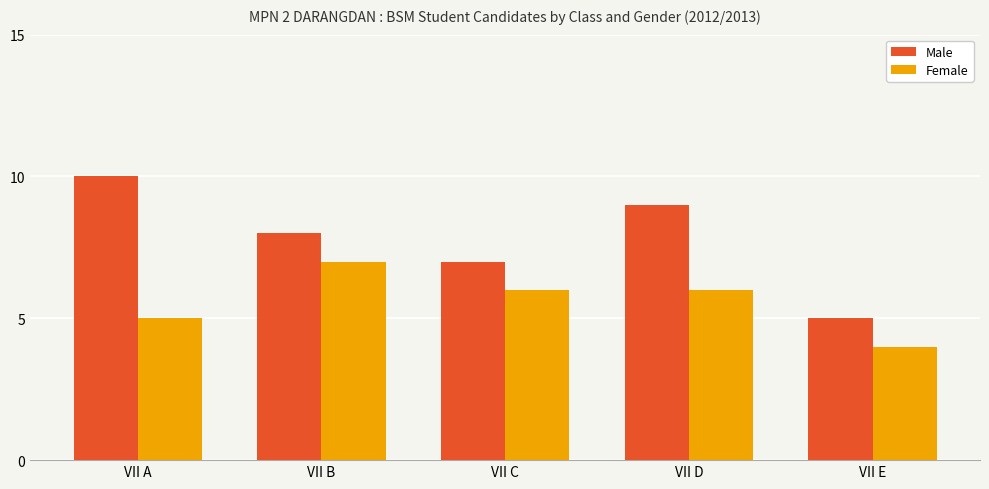

What is the sum of all Female values?

28